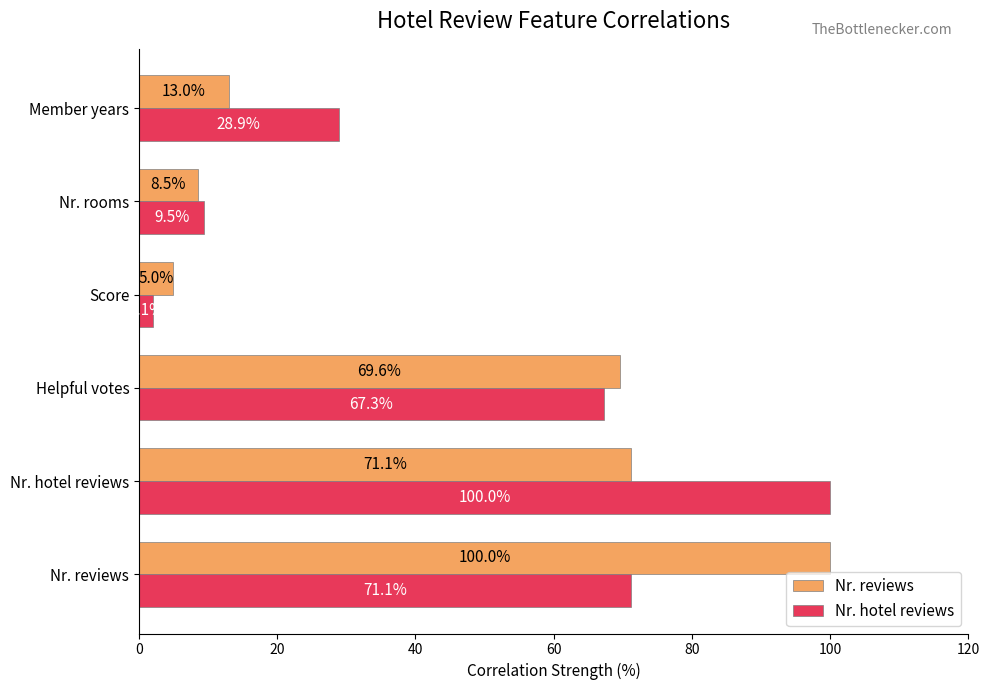

Where is Nr. hotel reviews nearest to the value 51?

Helpful votes